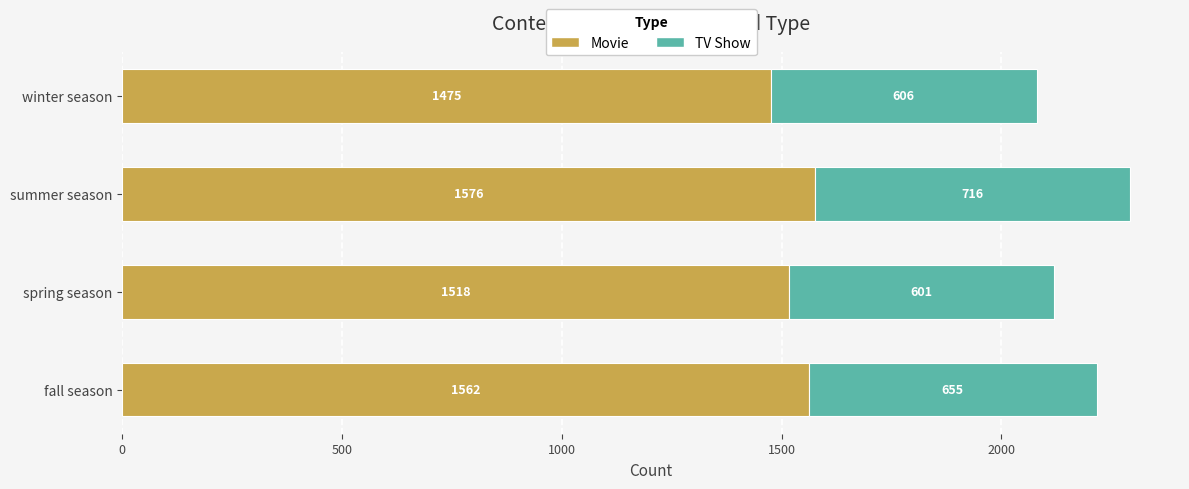

At which label is Movie closest to 1525?

spring season